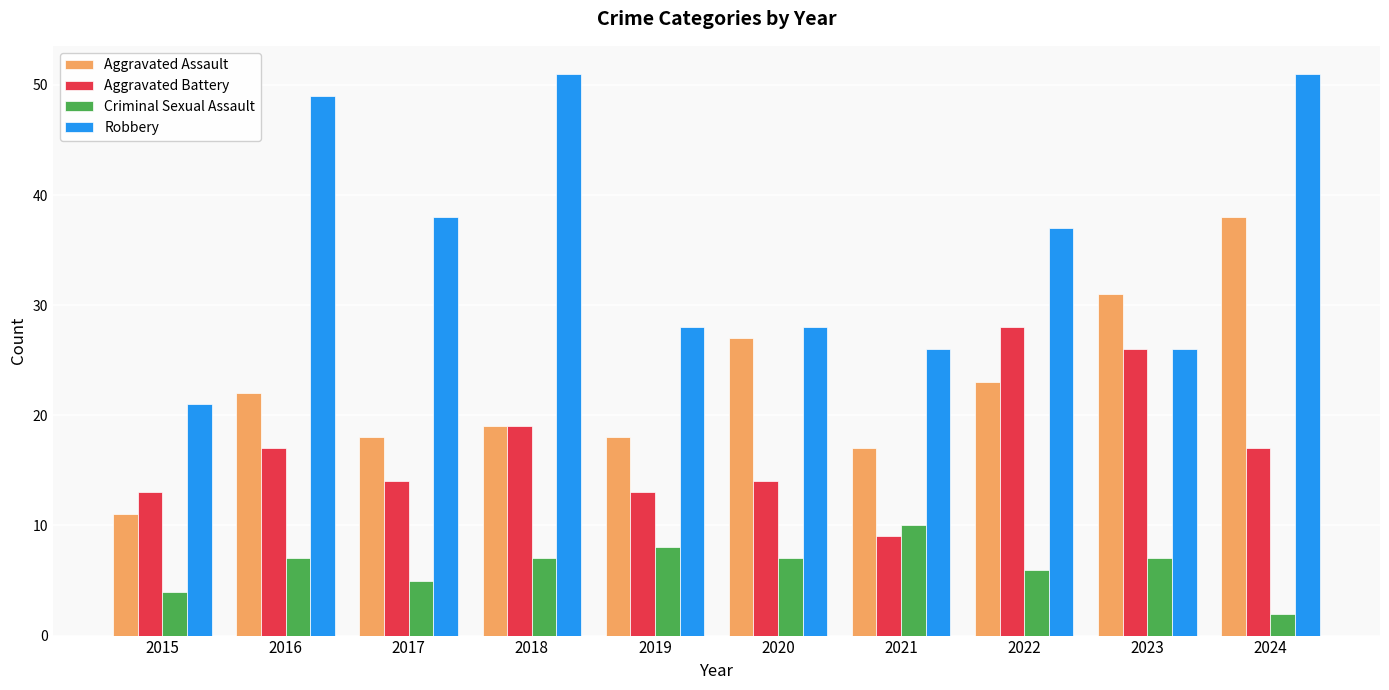

Count the number of data series in this chart.

4